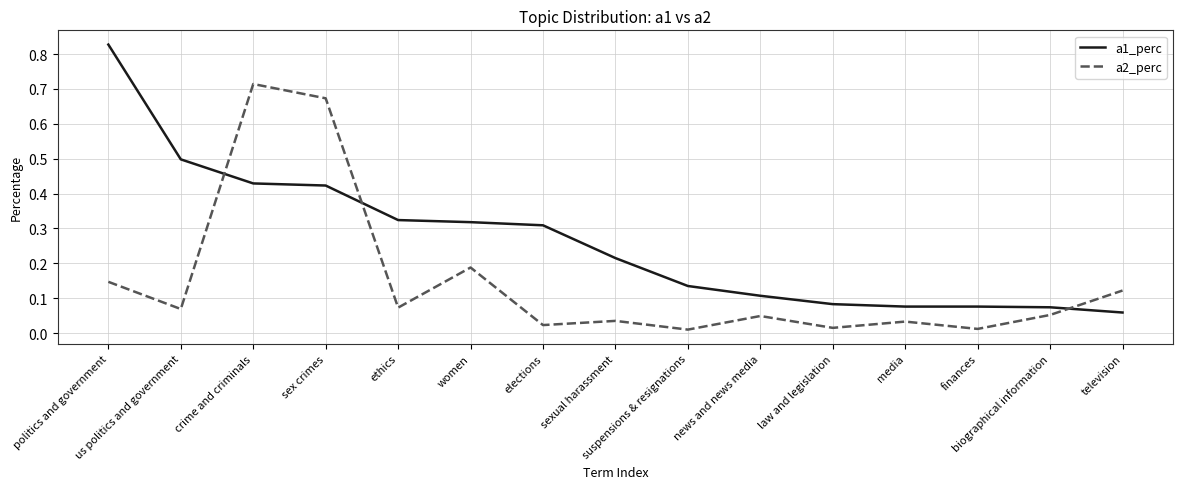

Where do a2_perc and a1_perc first cross each other?

us politics and government and crime and criminals